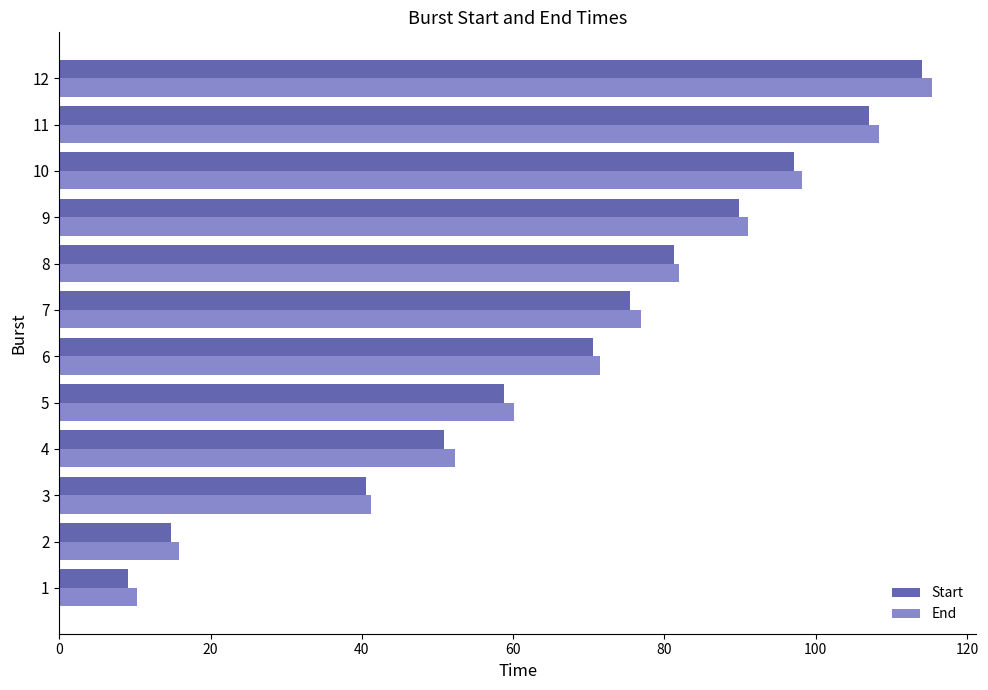

Is it true that End equals 181.7 at 12?

False